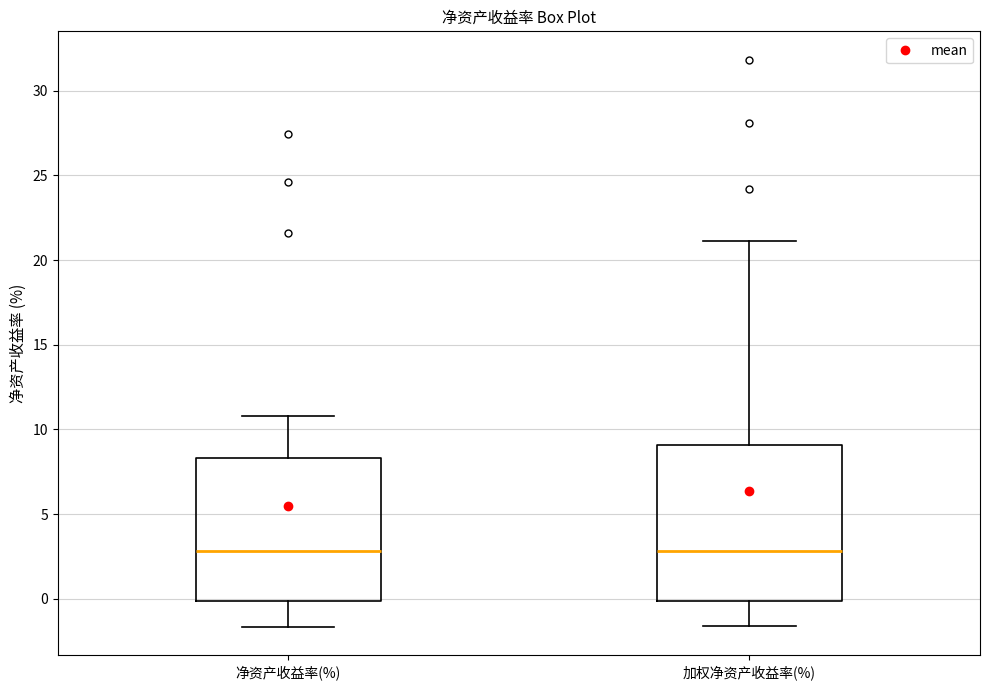

Where does the lower whisker of the box for 净资产收益率(%) end on the y-axis? The values are not printed on the chart, so give them approximately, as read against the axis.

-1.5